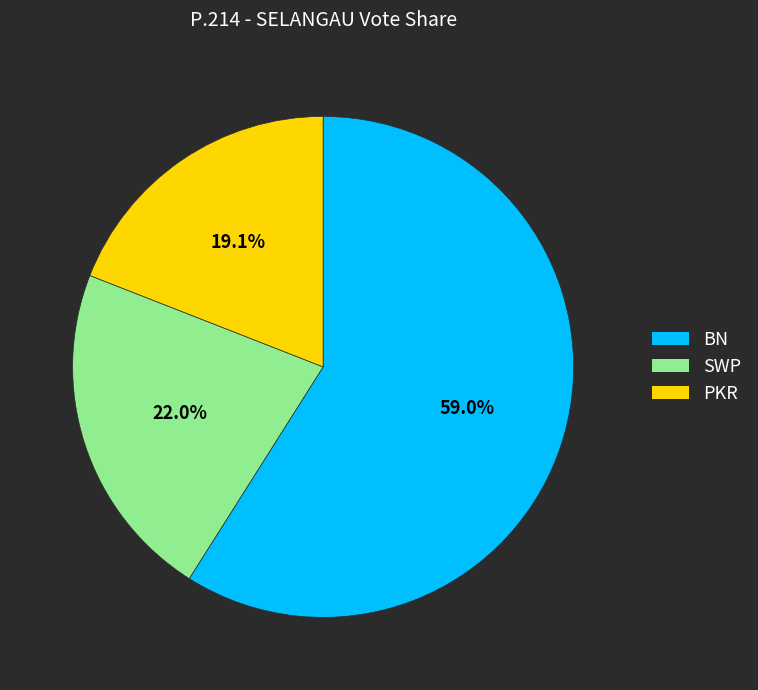

What percentage do PKR and BN together represent?

78.0%